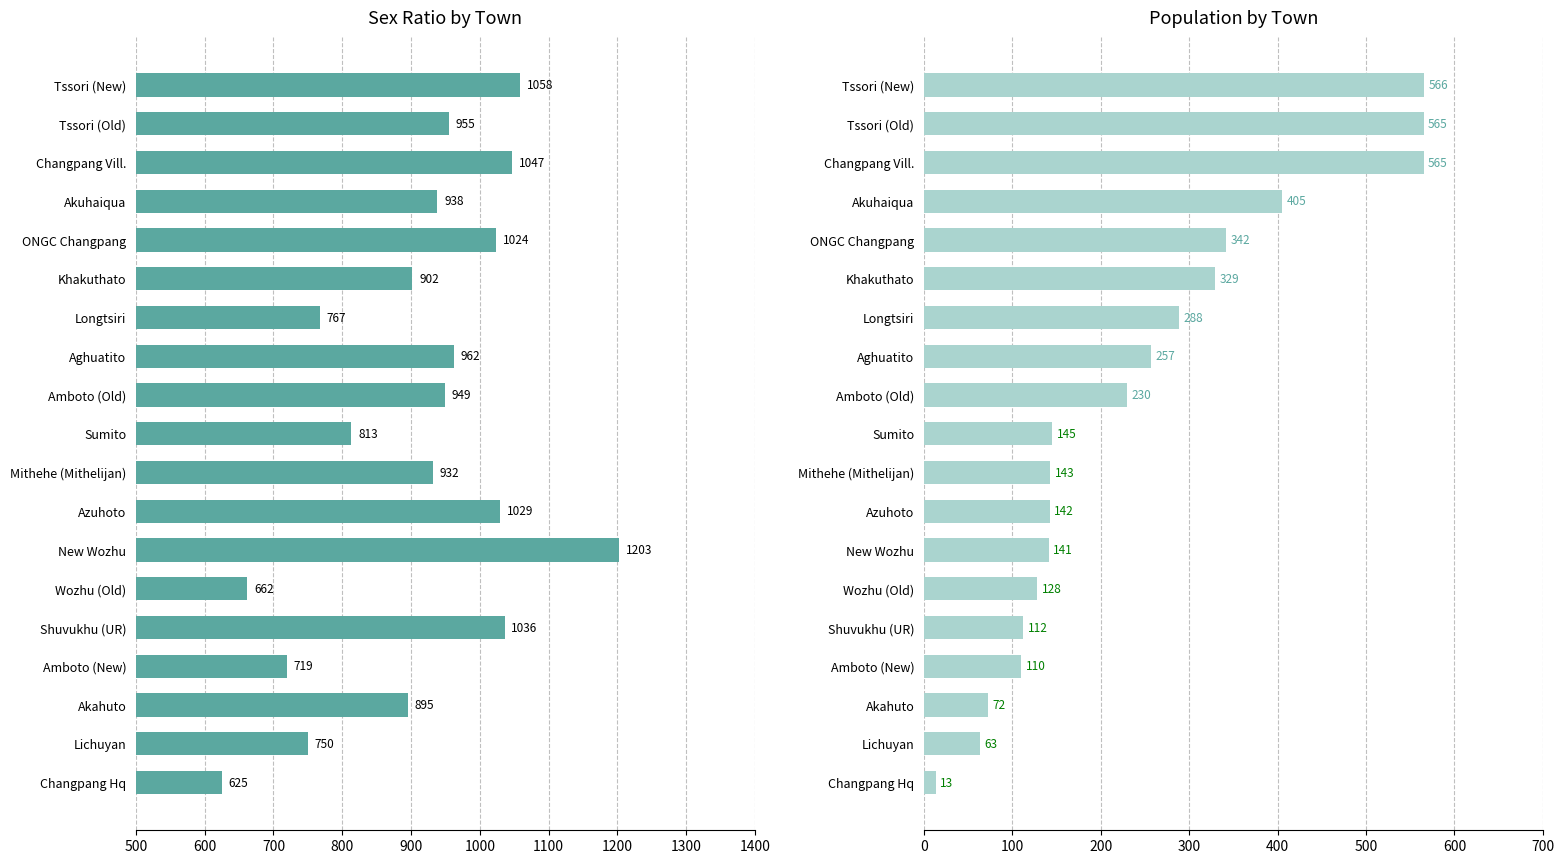

Read the POPULATION value at Mithehe (Mithelijan).

143